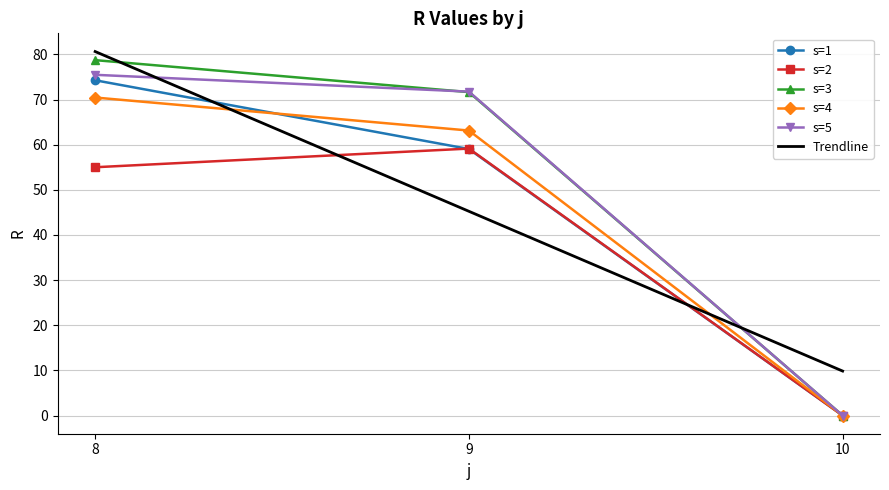

Reading left to right, what are all the values shown in this chart?

s=1: 74.3	59.0	0.0
s=2: 55.0	59.1	0.0
s=3: 78.7	71.7	0.0
s=4: 70.5	63.1	0.0
s=5: 75.5	71.8	0.0